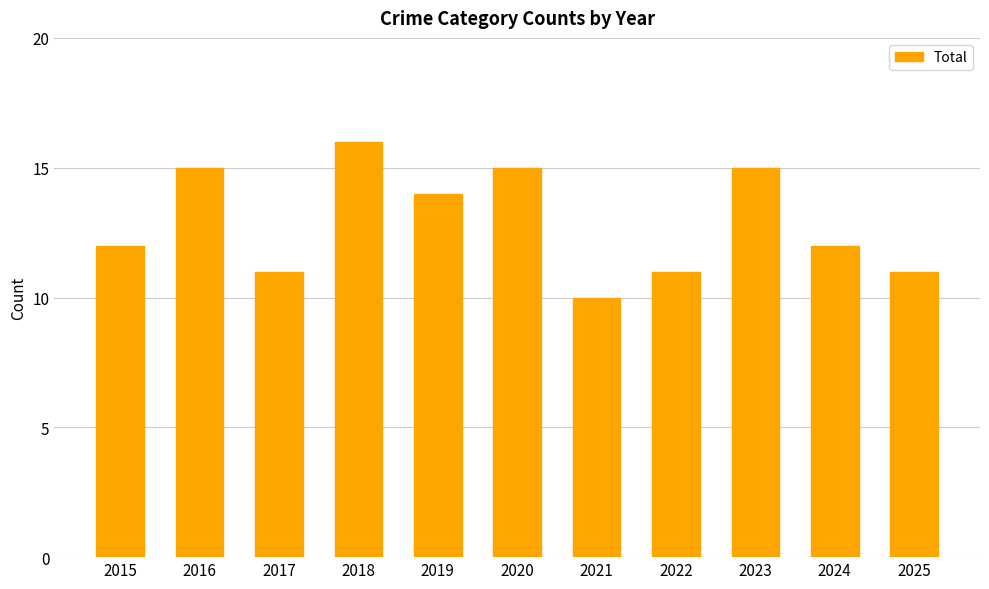

What is the difference between the second highest and minimum values?

5